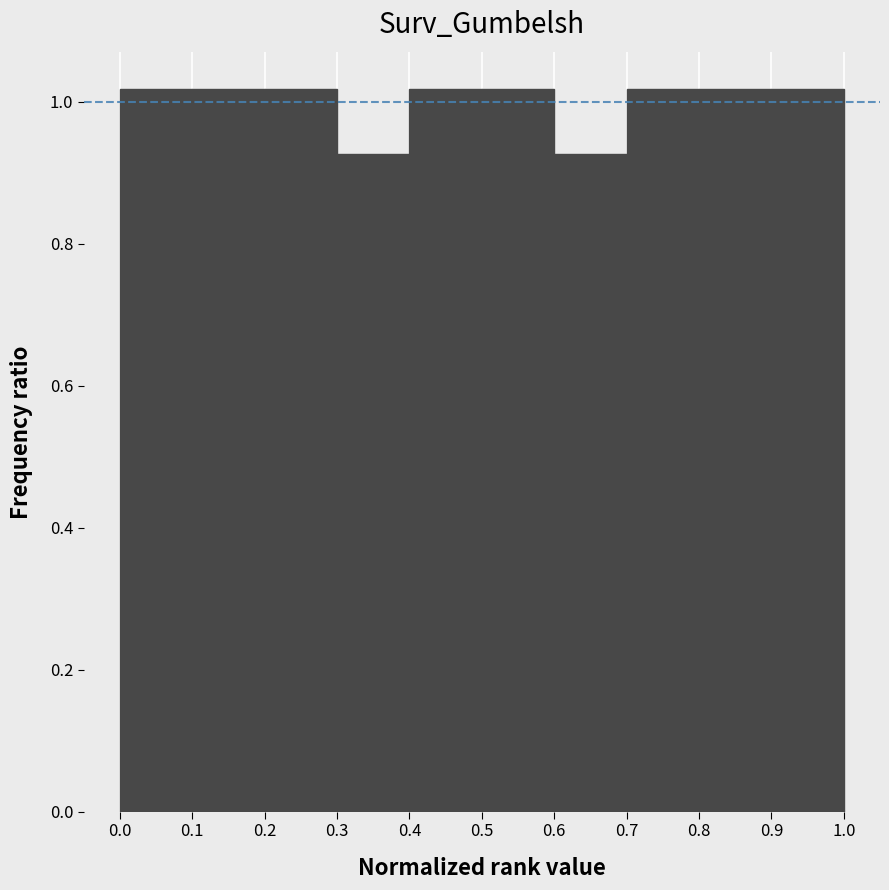

Reading left to right, transcribe this chart: for each bar, give the range it covers on the x-axis and its height. The values are not printed on the chart, so give them approximately, as read against the axis.

0.0 to 0.1: 1.02
0.1 to 0.2: 1.02
0.2 to 0.3: 1.02
0.3 to 0.4: 0.92
0.4 to 0.5: 1.02
0.5 to 0.6: 1.02
0.6 to 0.7: 0.92
0.7 to 0.8: 1.02
0.8 to 0.9: 1.02
0.9 to 1.0: 1.02